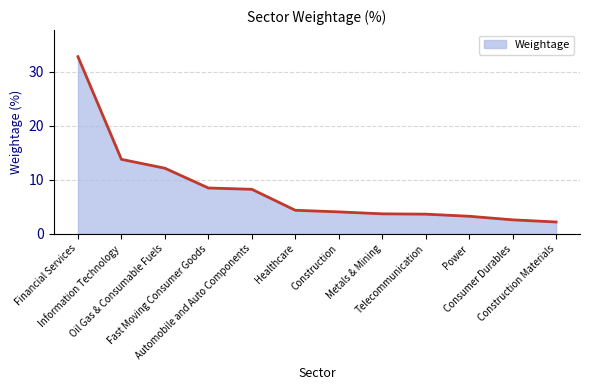

How many lines are shown in the chart?

1